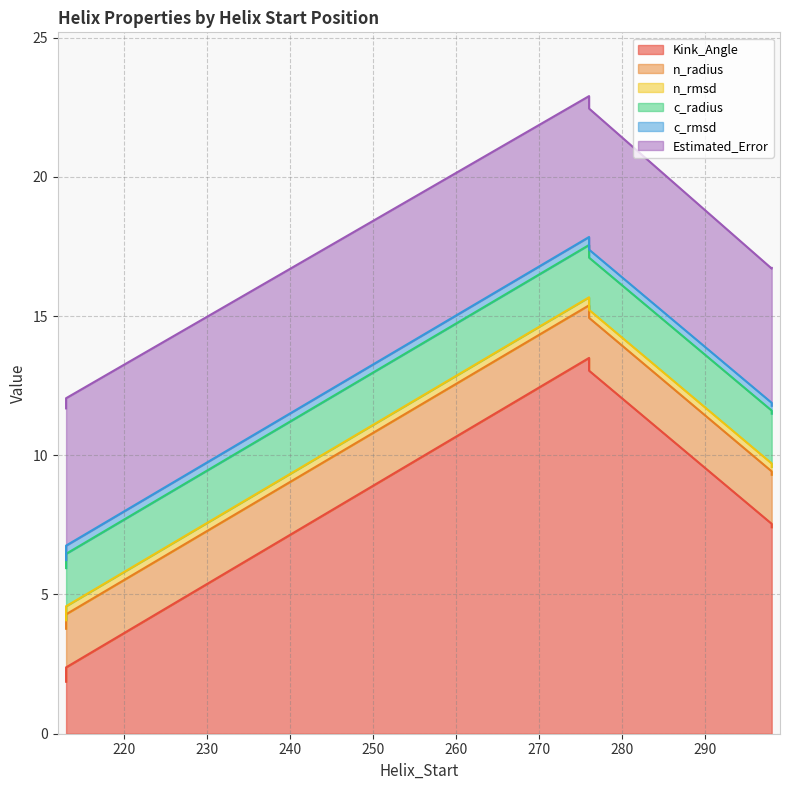

Count the c_rmsd values in the range 0 to 1.

6